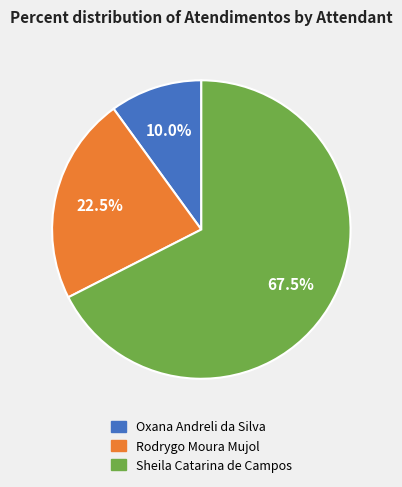

Which has a higher value, Oxana Andreli da Silva or Sheila Catarina de Campos?

Sheila Catarina de Campos